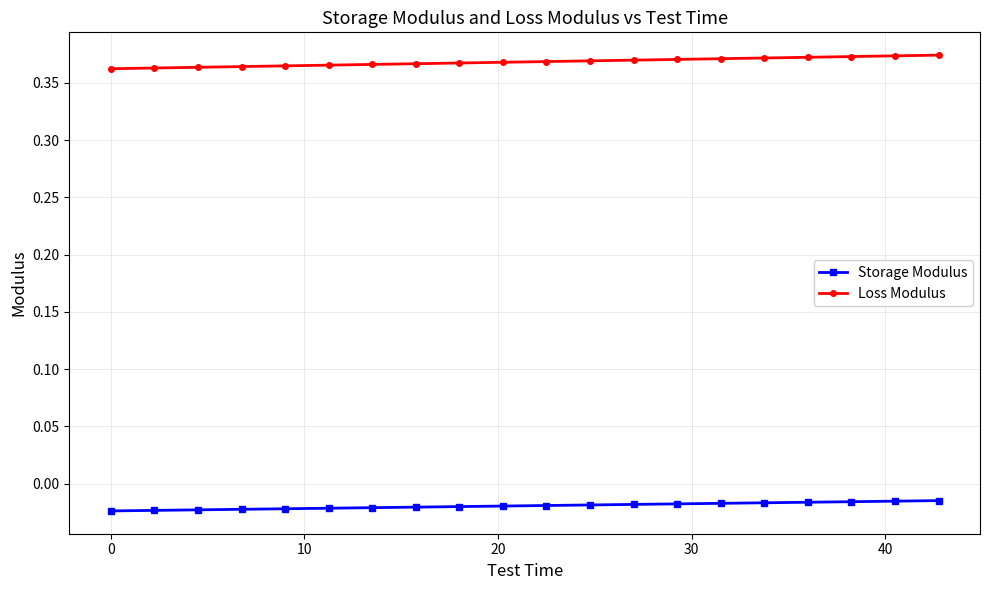

List the series in order of their overall mean, lowest first.

Storage Modulus, Loss Modulus